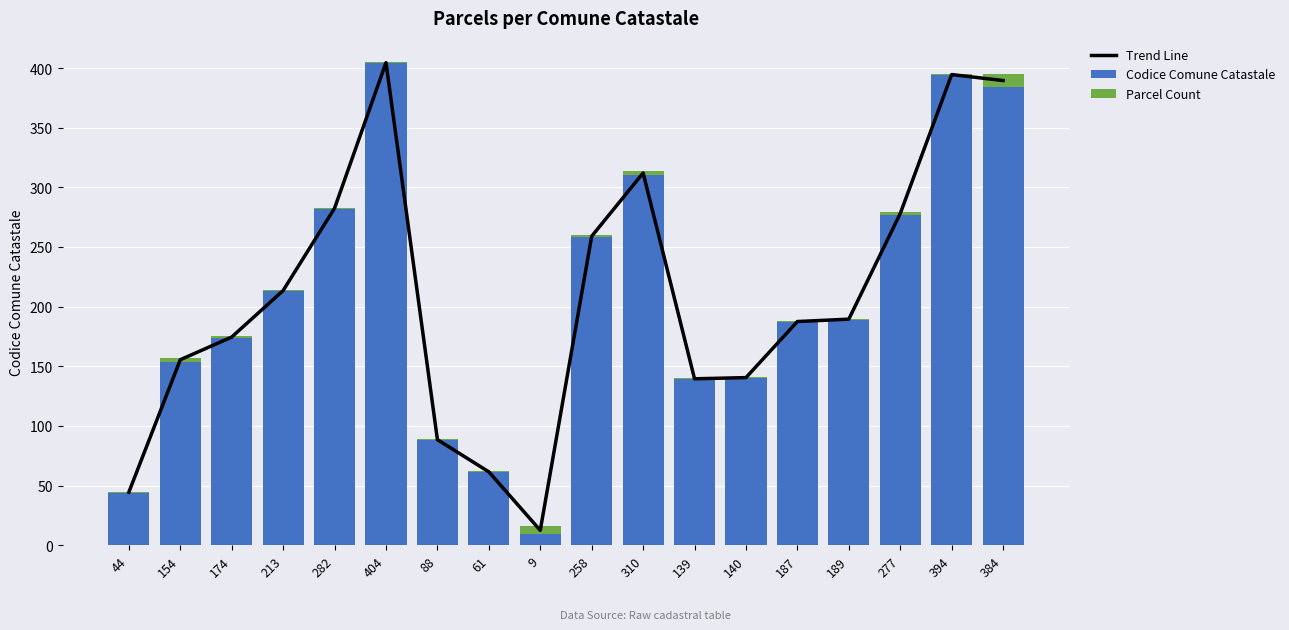

Reading left to right, transcribe all the data shown in this chart.

Trend Line: 44.5	155.5	174.5	213.5	282.5	404.5	88.5	61.5	12.5	259.0	312.0	139.5	140.5	187.5	189.5	278.0	394.5	389.5
Codice Comune Catastale: 44.0	154.0	174.0	213.0	282.0	404.0	88.0	61.0	9.0	258.0	310.0	139.0	140.0	187.0	189.0	277.0	394.0	384.0
Parcel Count: 1.0	3.0	1.0	1.0	1.0	1.0	1.0	1.0	7.0	2.0	4.0	1.0	1.0	1.0	1.0	2.0	1.0	11.0